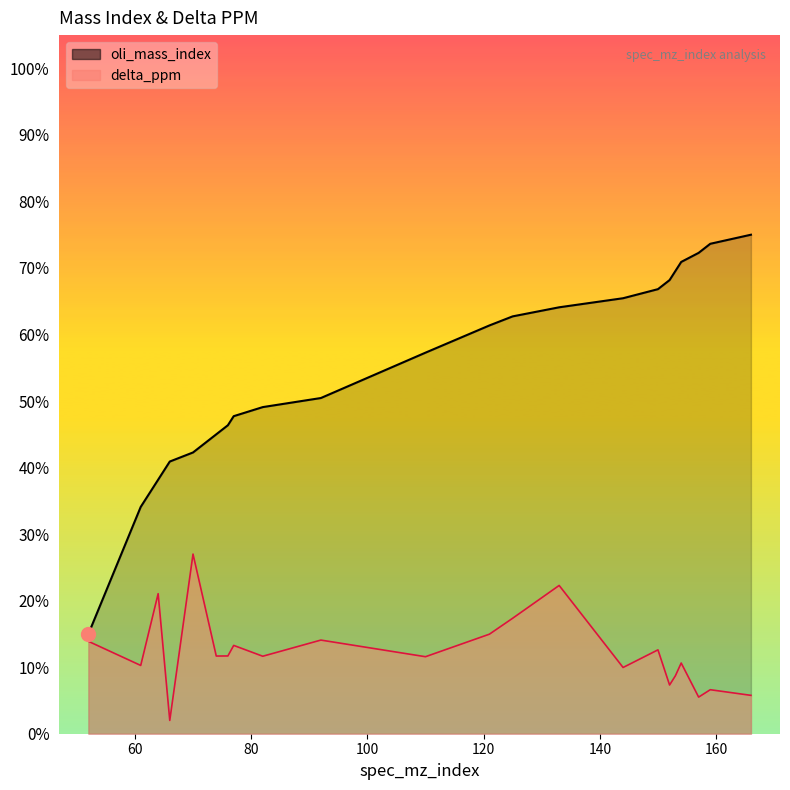

What are all the series names shown in the legend?

oli_mass_index, delta_ppm